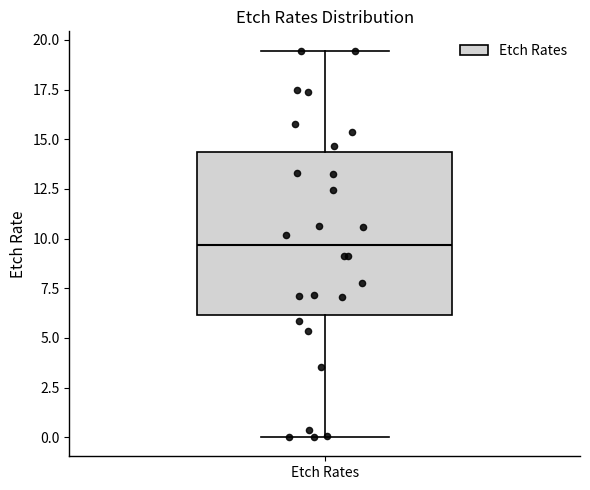

Transcribe this box plot: give where the median line is, the range the box spans, and where the two whiskers end, as read against the y-axis. The values are not printed on the chart, so give them approximately, as read against the axis.

median 9.5, box 6.0 to 14.5, whiskers 0.0 to 19.5